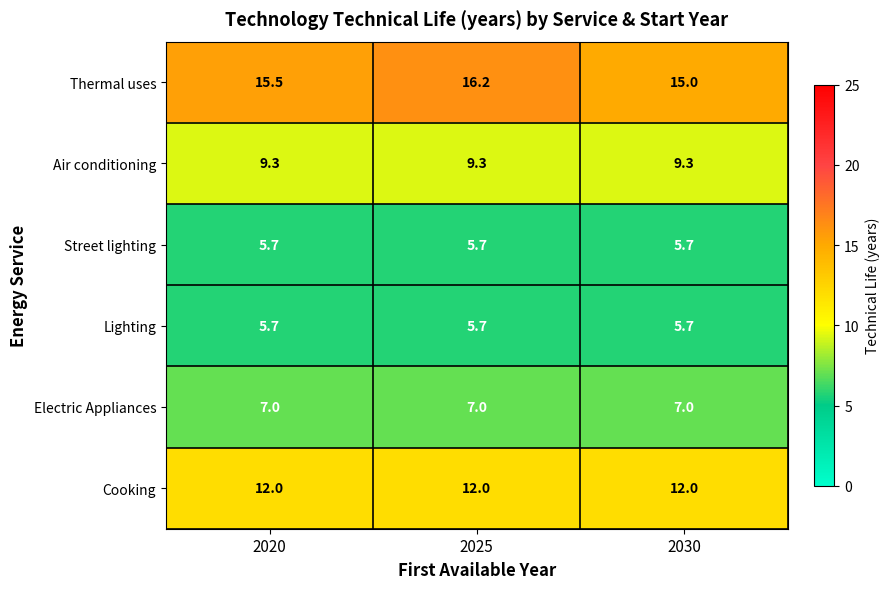

What is the smallest value displayed?

5.7